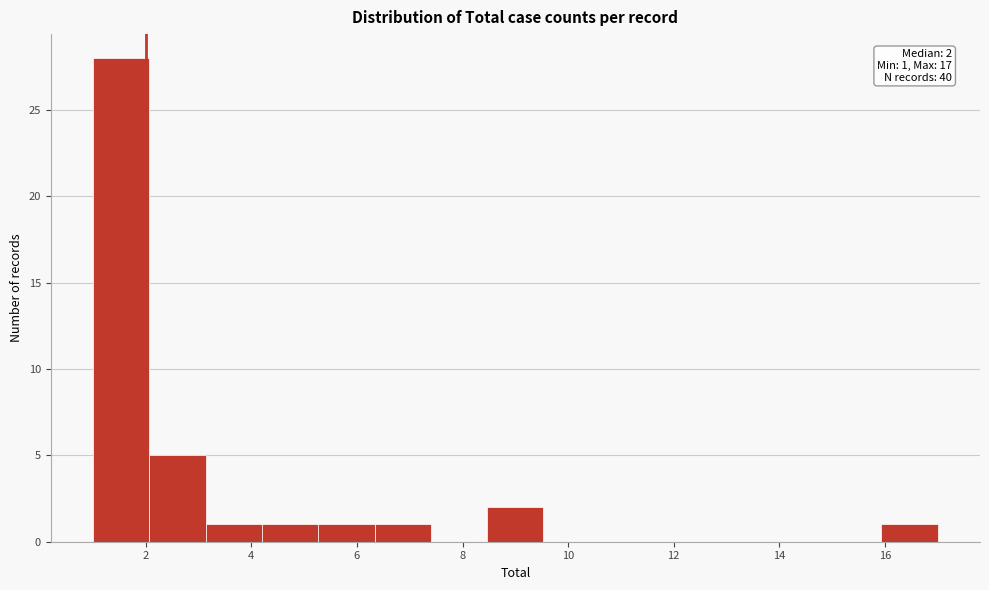

Over which range of the x-axis is the bar tallest?

1.0 to 2.0